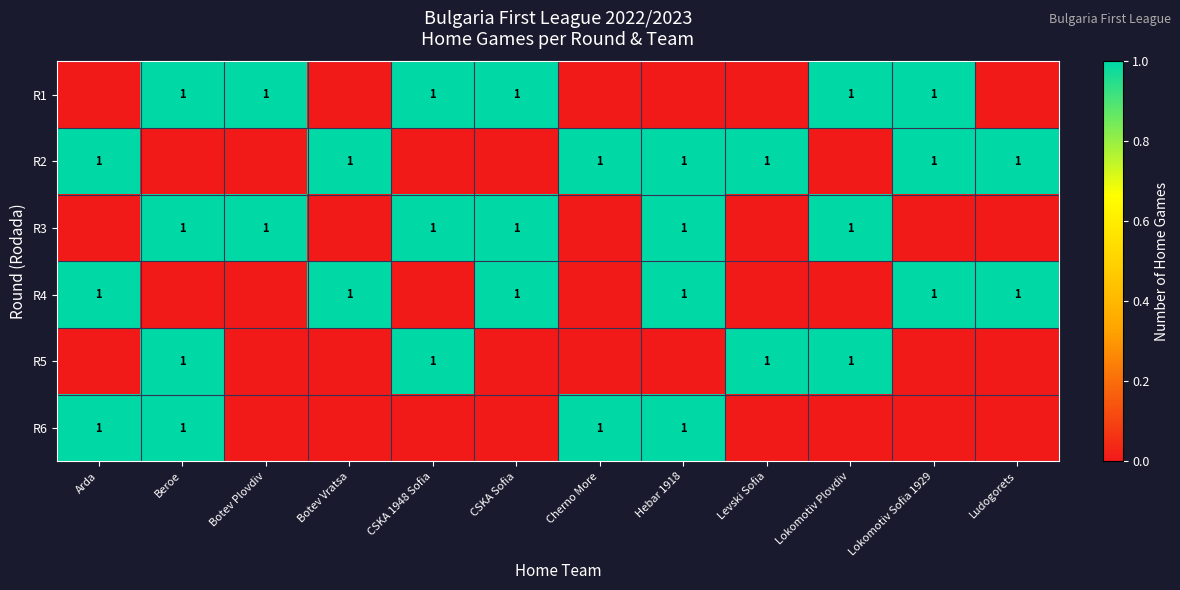

The value of R5 at Beroe is 1. True or false?

True